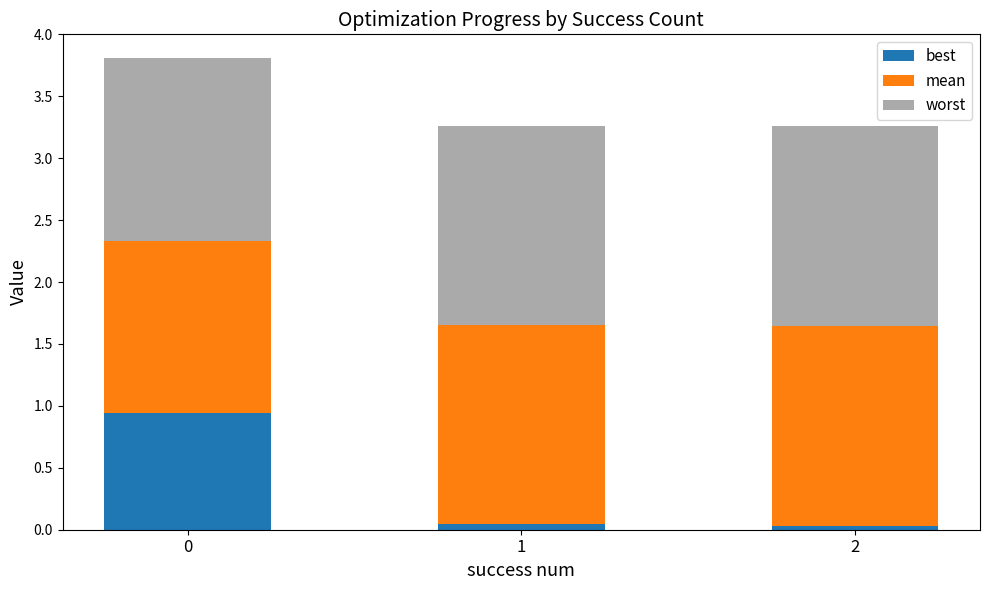

True or false: best has a value of 1.4 at 0.

False